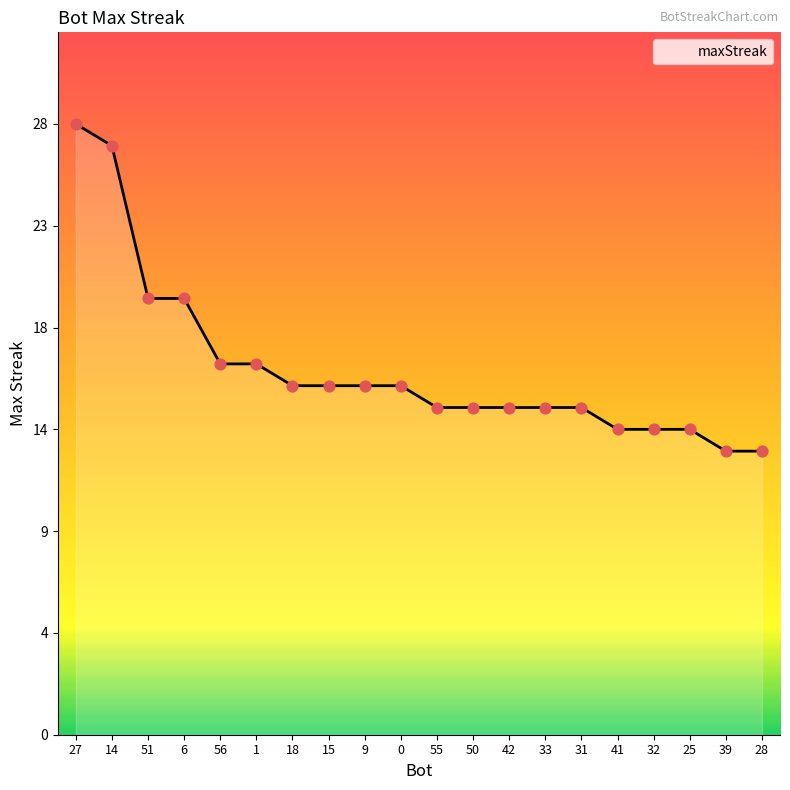

Approximately how many times larger is the value at 50 compared to 18?

0.9